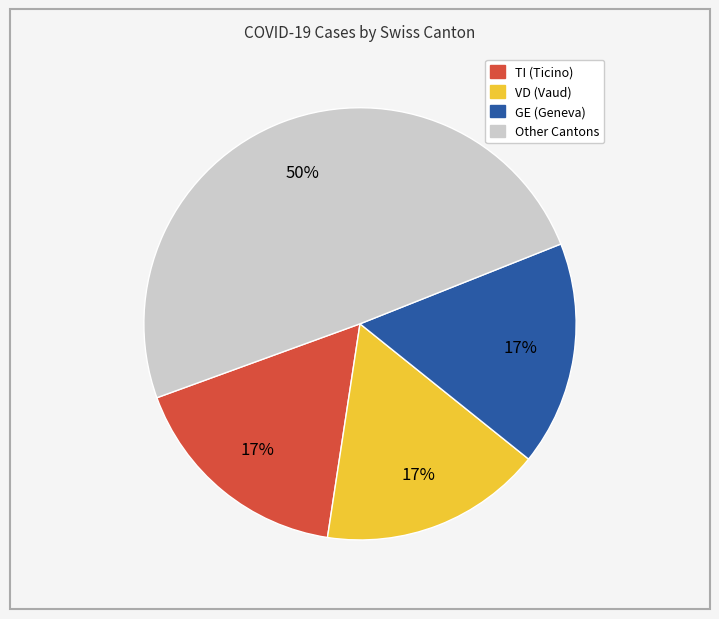

Is there a majority slice in this chart?

No